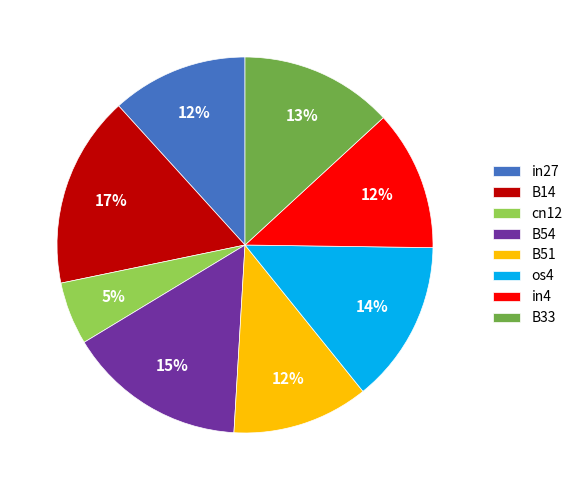

Combined, do B51 and B54 account for over 50%?

No